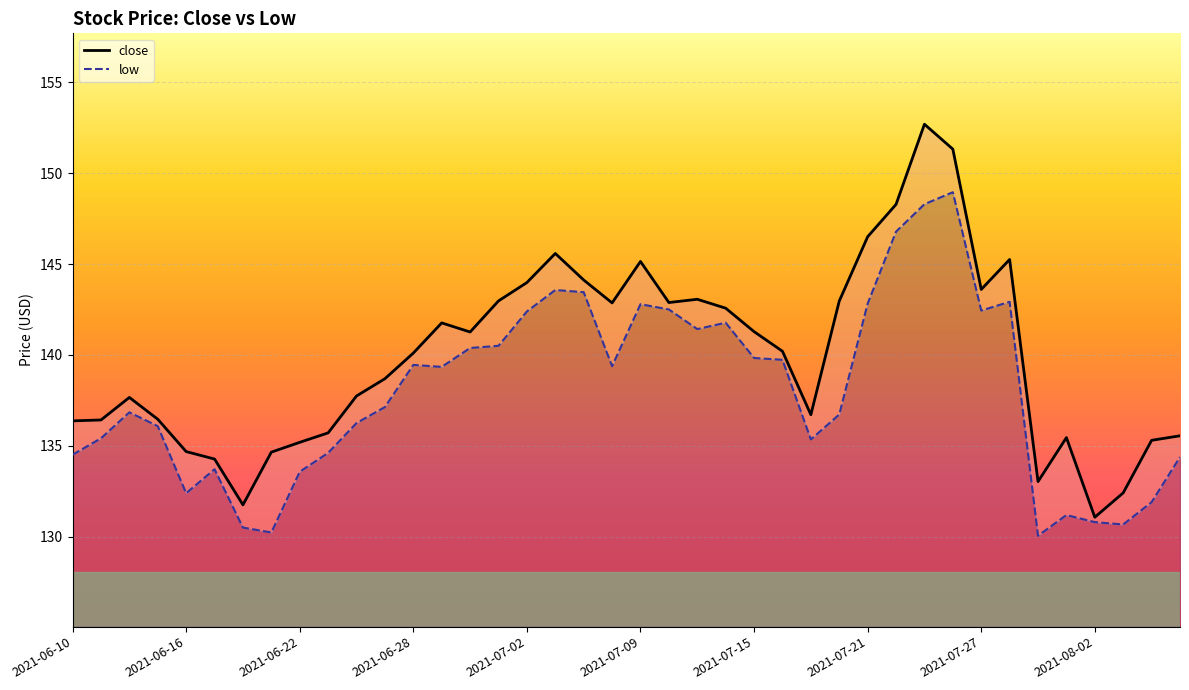

What is the value of the low point at the 23rd from the left?

141.4